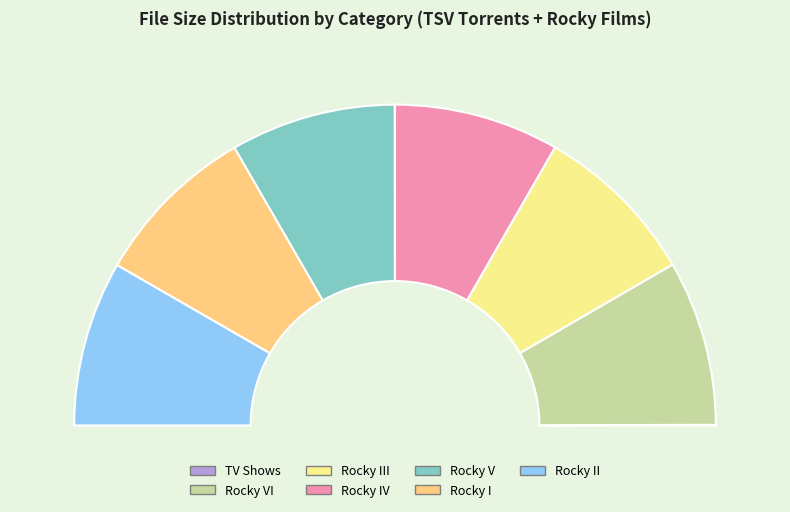

Rank the categories by value from lowest to highest.

Rocky IV (M), Rocky I (M), Rocky II (M), Rocky III (M), Rocky V (M), Rocky VI (M), TV Shows (K)